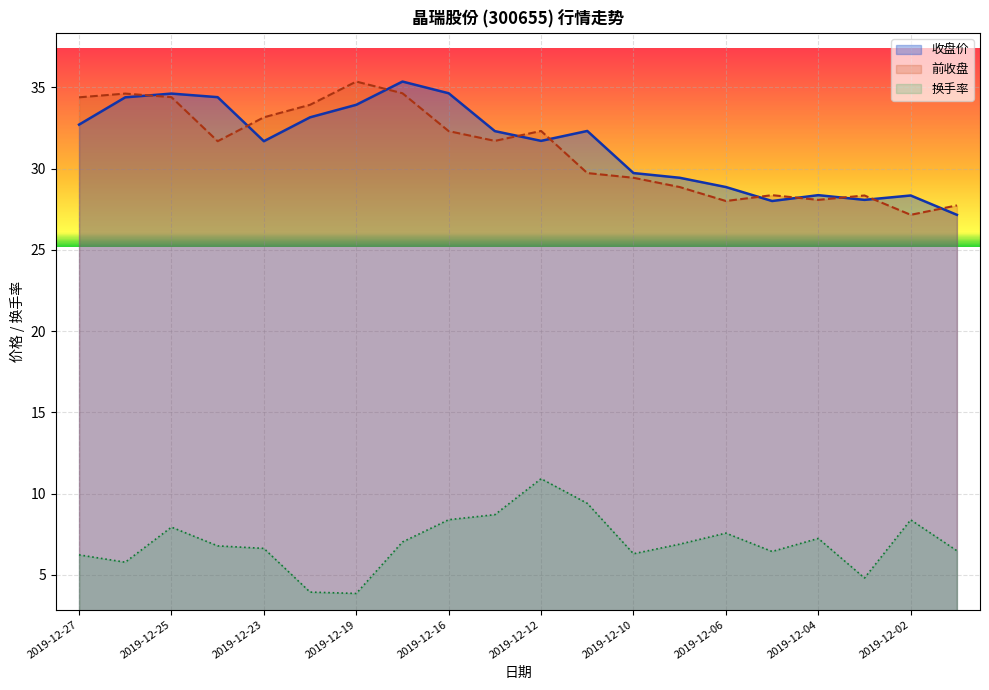

Read the 收盘价 value at 2019-12-20.

33.1